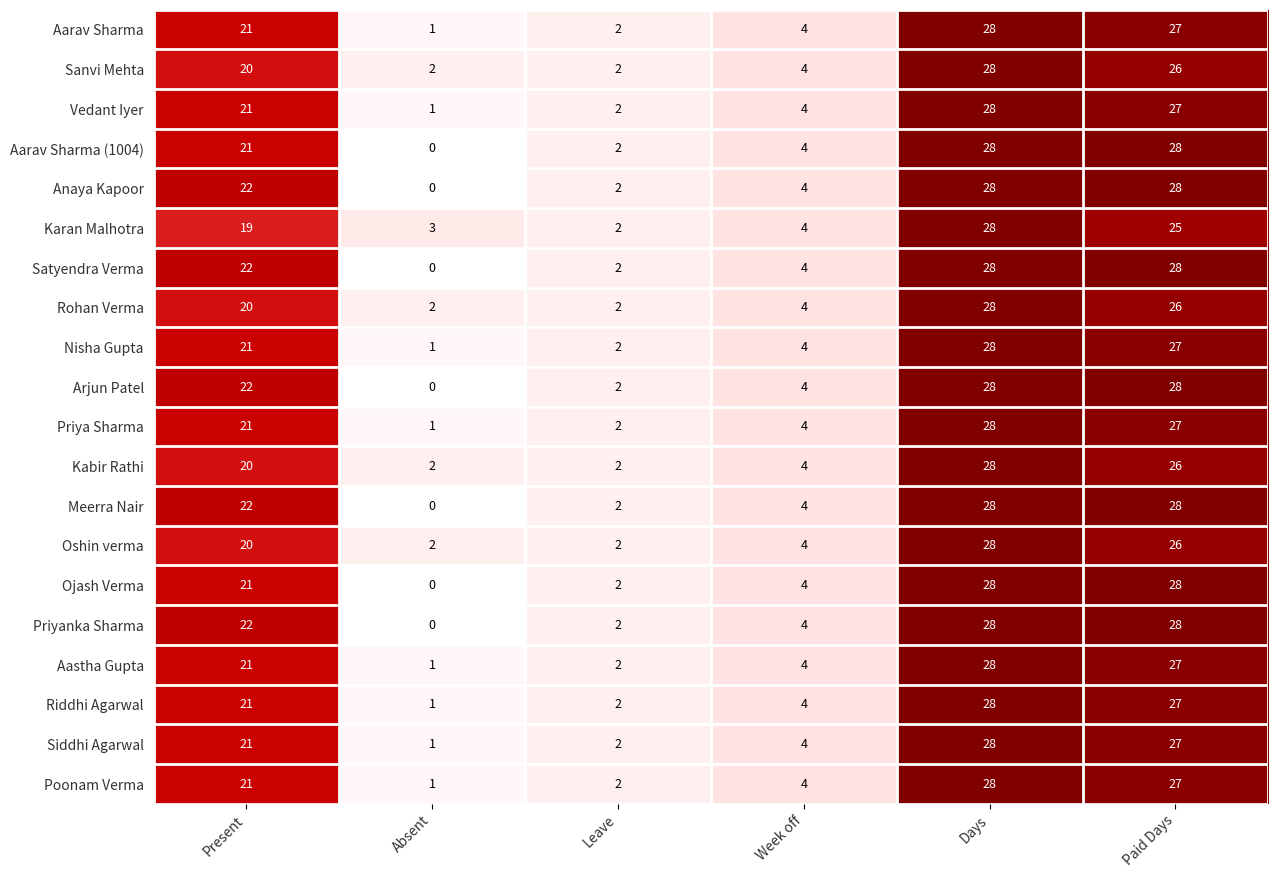

What is the average value of the Siddhi Agarwal series?

14